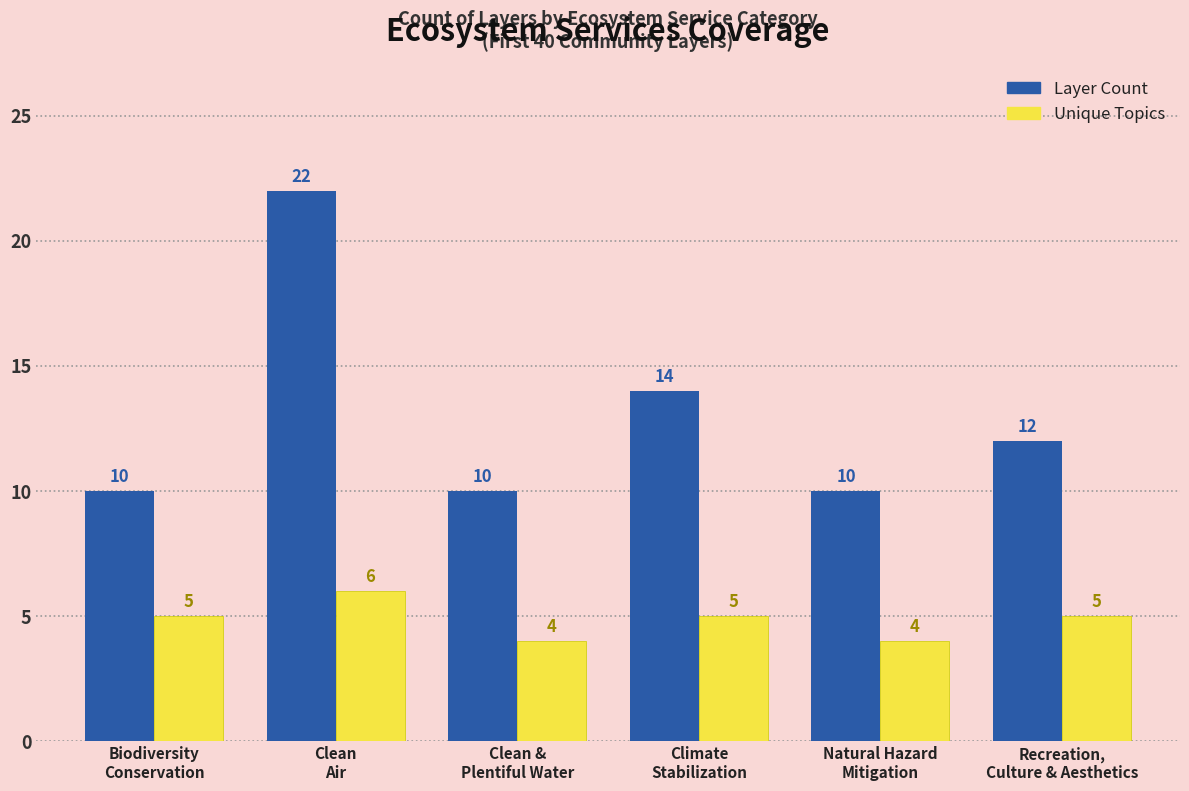

What is the value of the Layer Count bar at the 3rd from the left?

10